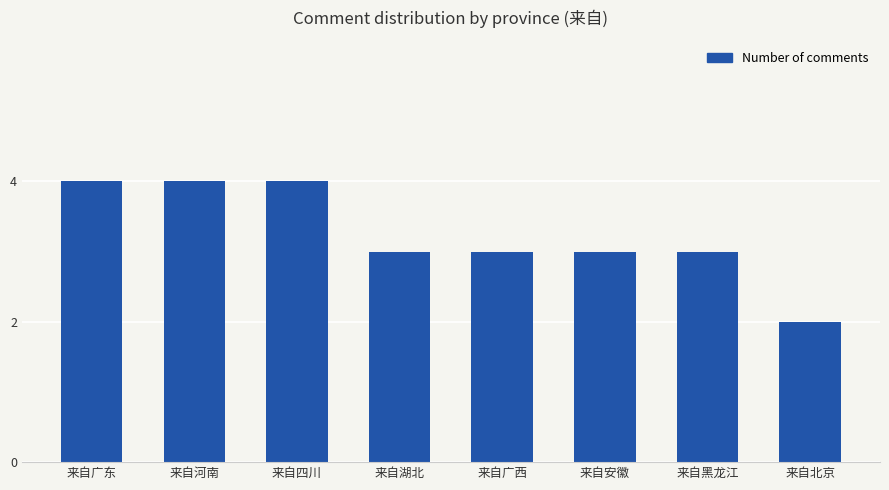

How many distinct data groups are displayed?

1